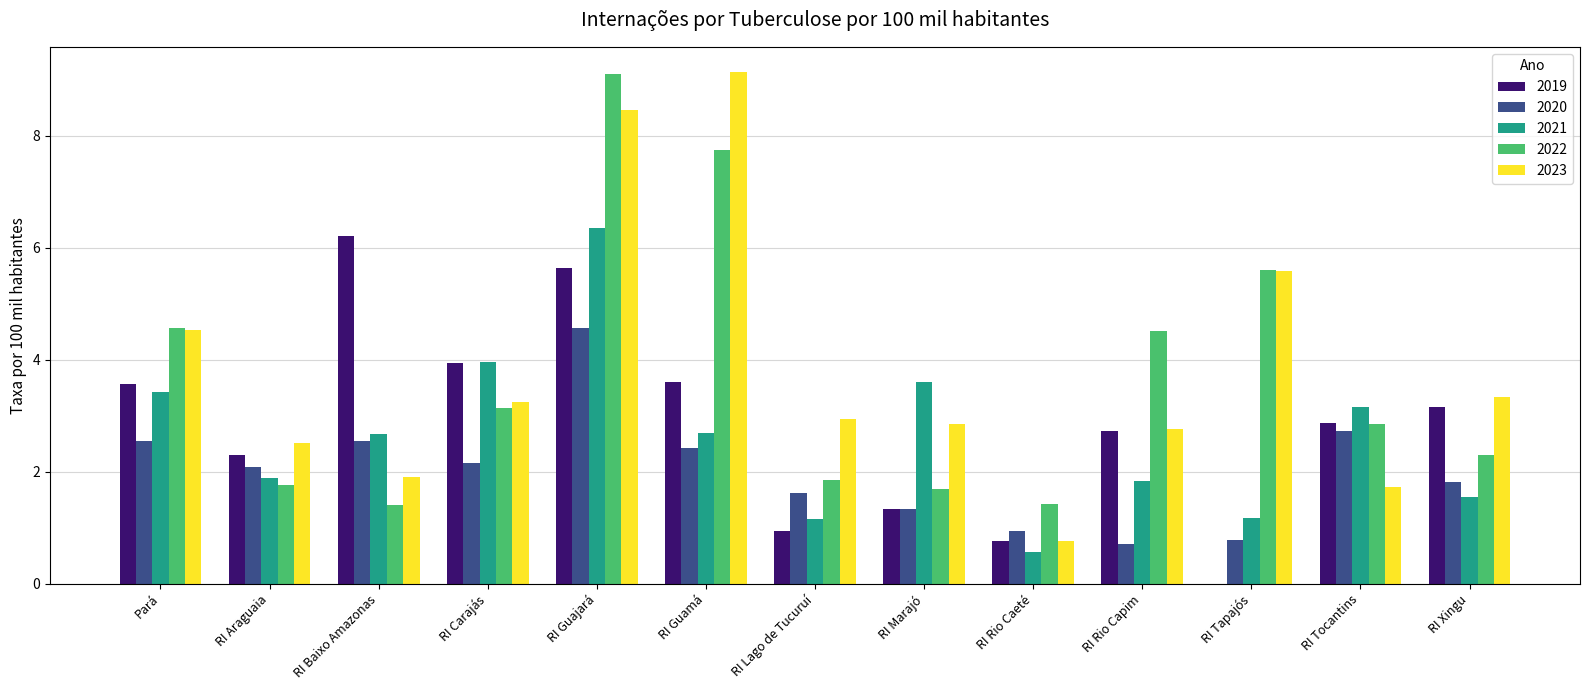

What is the total value across all series at RI Guajará?

34.1